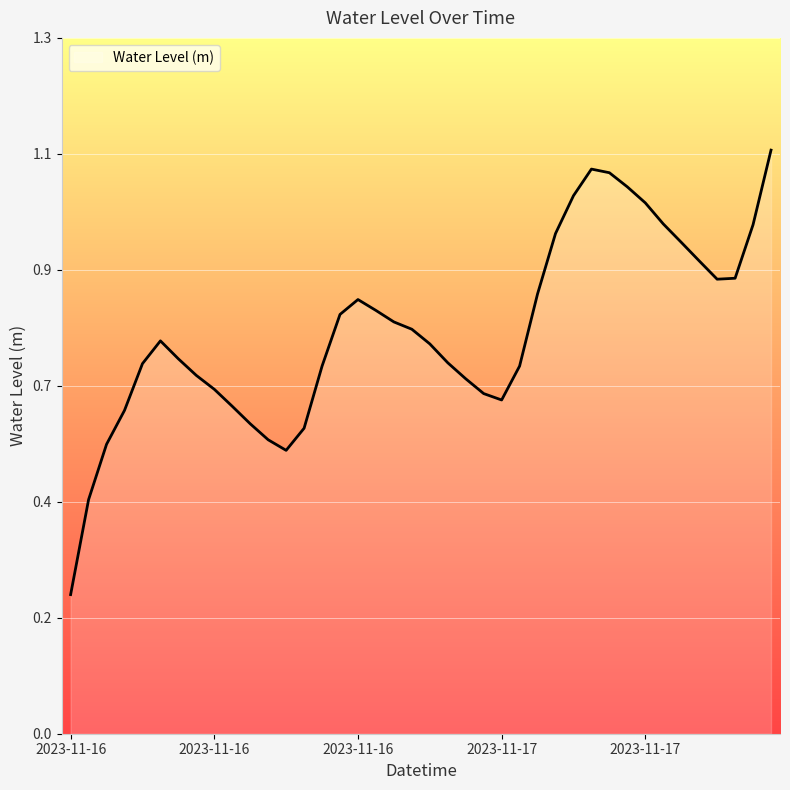

Rank the categories by value from highest to lowest.

2023-11-17 15:00, 2023-11-17 05:00, 2023-11-17 06:00, 2023-11-17 07:00, 2023-11-17 04:00, 2023-11-17 08:00, 2023-11-17 09:00, 2023-11-17 14:00, 2023-11-17 03:00, 2023-11-17 10:00, 2023-11-17 11:00, 2023-11-17 13:00, 2023-11-17 12:00, 2023-11-17 02:00, 2023-11-16 16:00, 2023-11-16 17:00, 2023-11-16 15:00, 2023-11-16 18:00, 2023-11-16 19:00, 2023-11-16 05:00, 2023-11-16 20:00, 2023-11-16 06:00, 2023-11-16 21:00, 2023-11-16 04:00, 2023-11-17 01:00, 2023-11-16 14:00, 2023-11-16 07:00, 2023-11-16 22:00, 2023-11-16 08:00, 2023-11-16 23:00, 2023-11-17 00:00, 2023-11-16 09:00, 2023-11-16 03:00, 2023-11-16 10:00, 2023-11-16 13:00, 2023-11-16 11:00, 2023-11-16 02:00, 2023-11-16 12:00, 2023-11-16 01:00, 2023-11-16 00:00